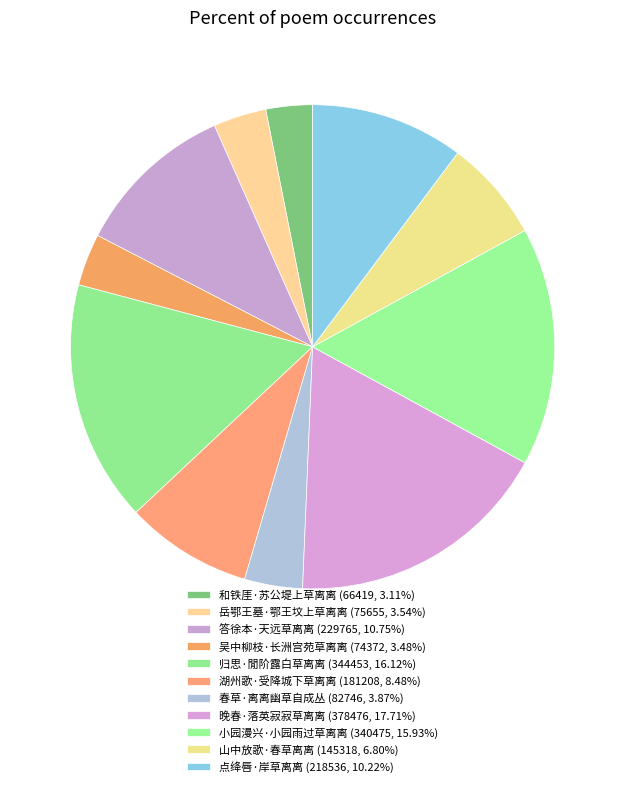

What percentage is the 岳鄂王墓·鄂王坟上草离离 slice, to the nearest percent?

4%